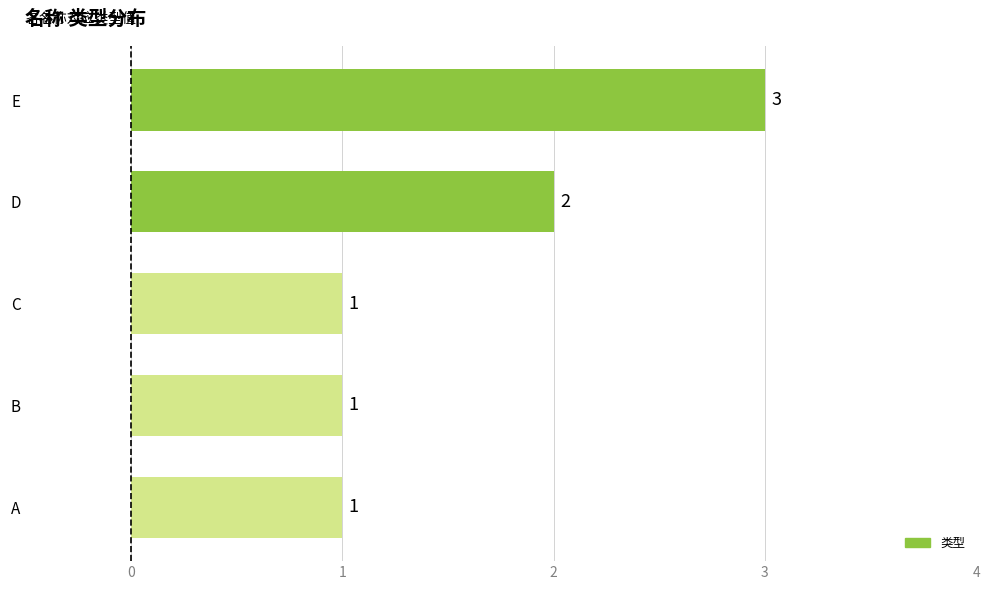

What is the difference between the maximum and minimum values?

2